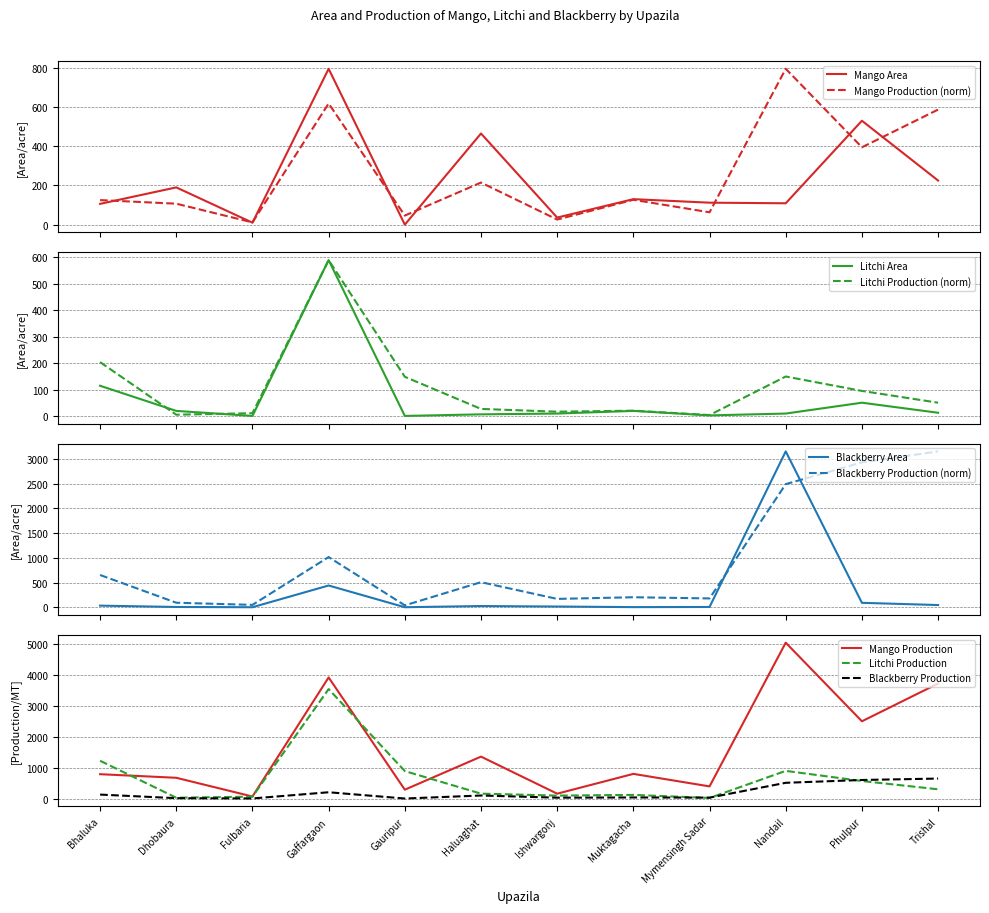

How many interior local peaks does the Mango Production series have?

4